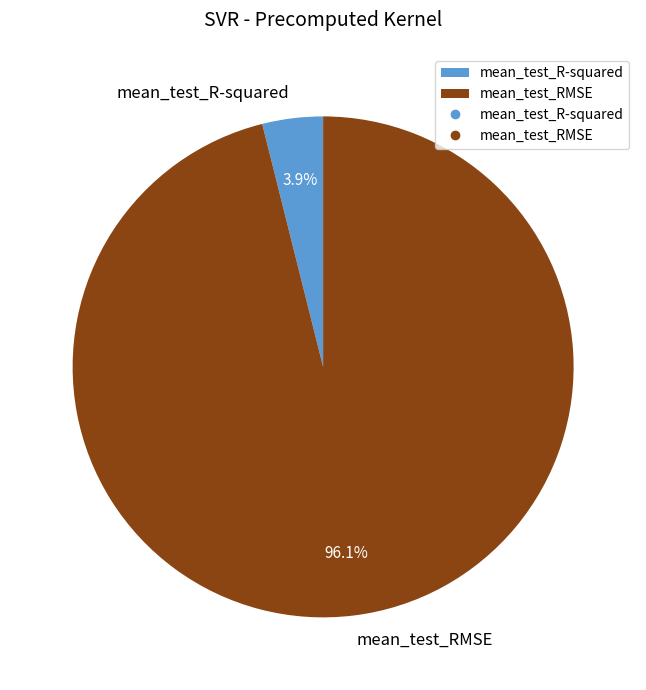

To the nearest percent, what is the difference between the largest and smallest slice percentages?

92%